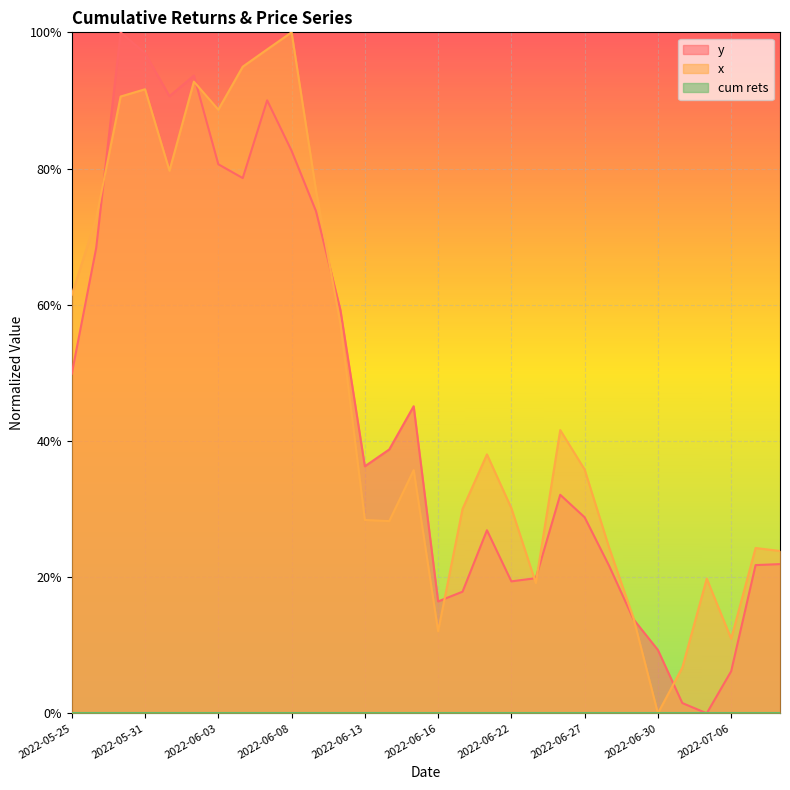

How many values in the x series exceed 0?

29